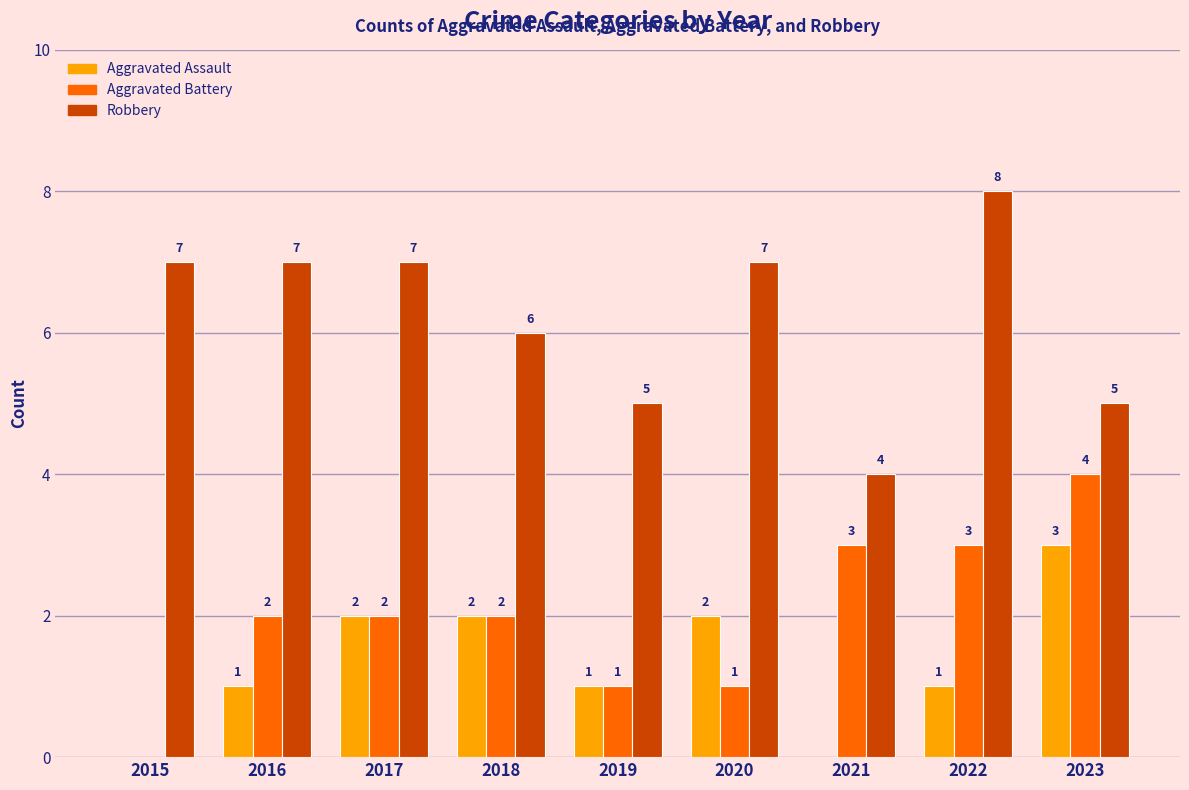

What is the highest value of the Robbery series?

8